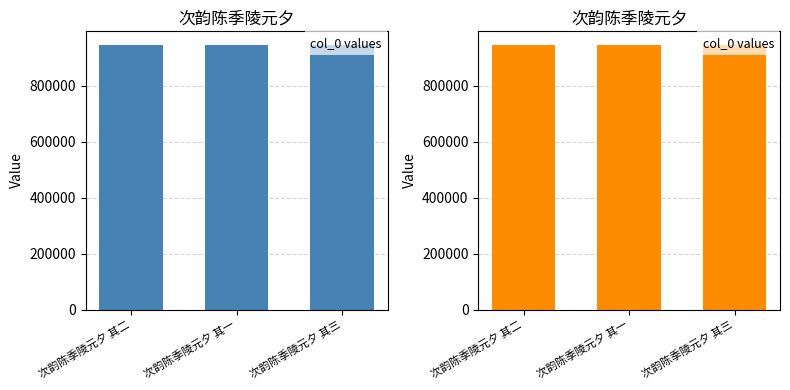

At 次韵陈季陵元夕 其一, list the series in order from smallest to largest.

col_0 (left), col_0 (right)